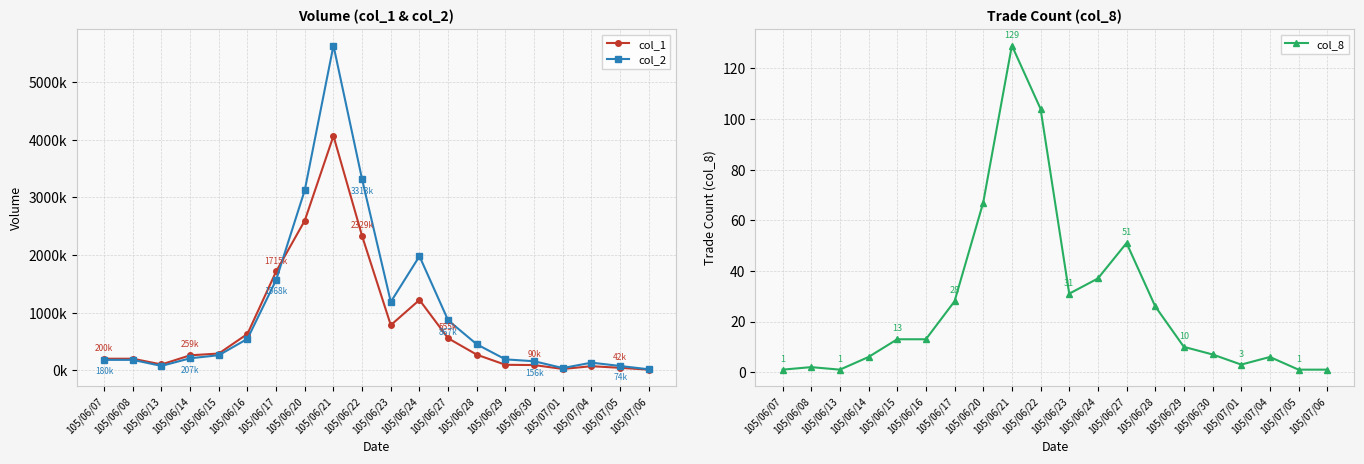

What is the label of the 17th point from the left?

105/07/01